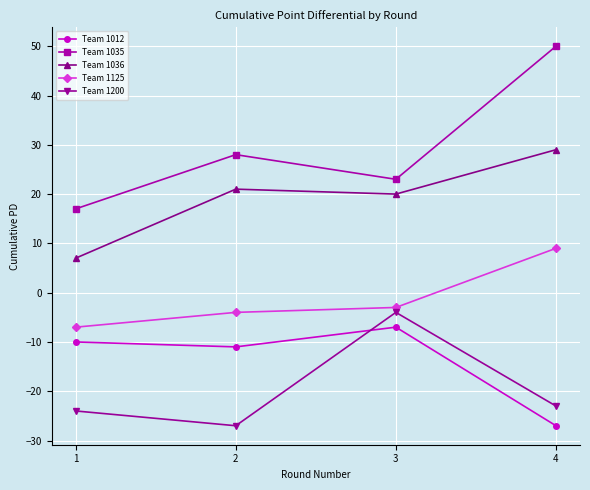

Rank the categories by Team 1035 value from highest to lowest.

4, 2, 3, 1